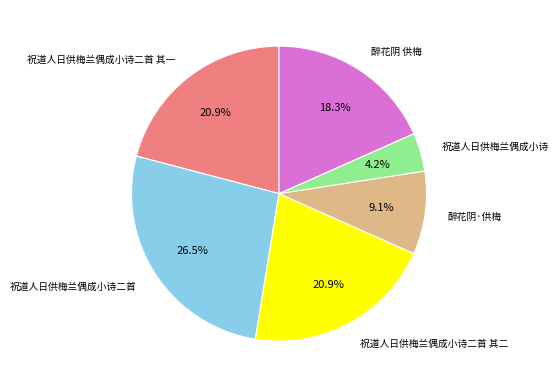

To the nearest percent, what is the combined percentage of 醉花阴 供梅 and 祝道人日供梅兰偶成小诗二首 其二?

39%